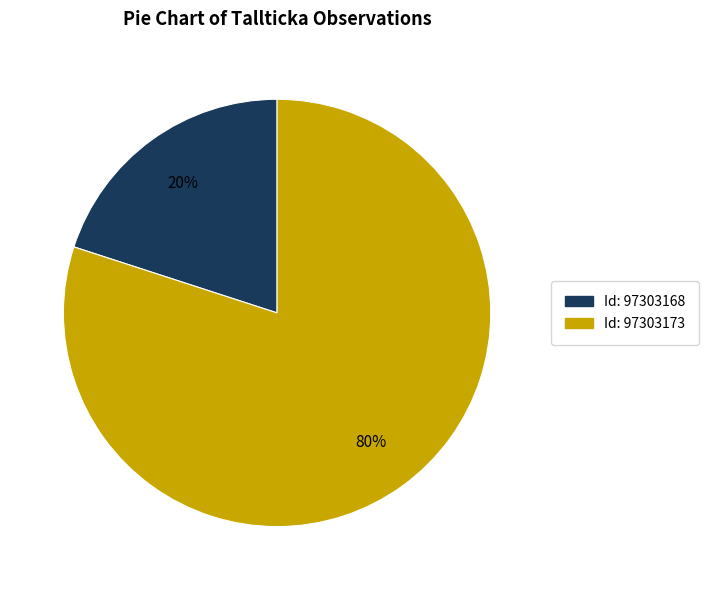

Is there a majority slice in this chart?

Yes